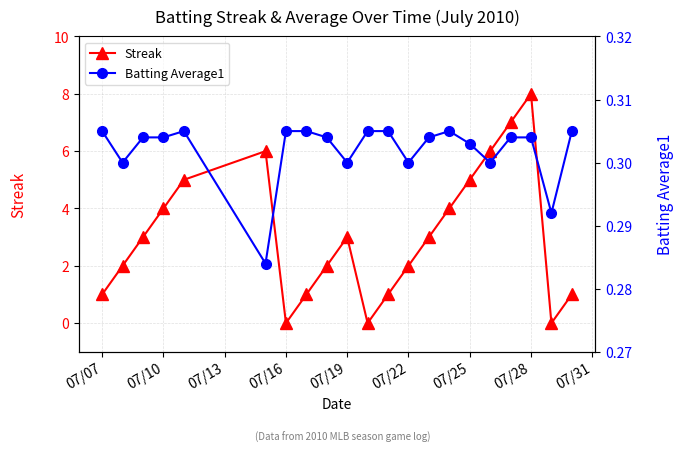

At which label does Batting Average1 reach its peak?

07/07